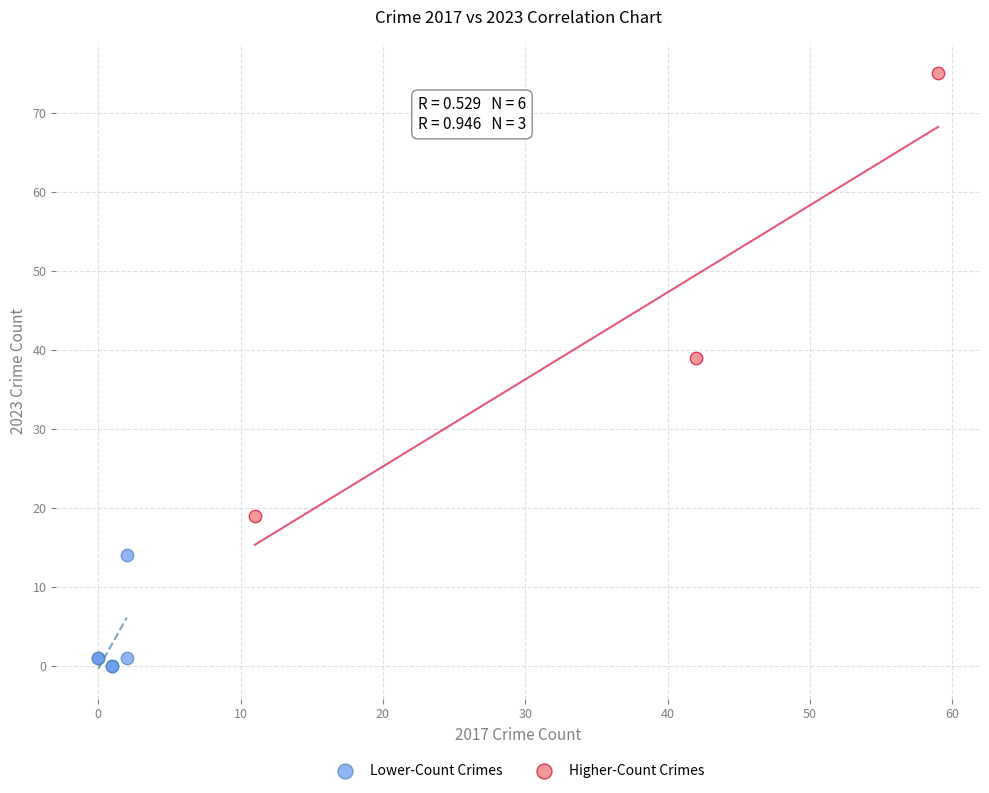

What are all the series names shown in the legend?

Lower-Count Crimes, Higher-Count Crimes